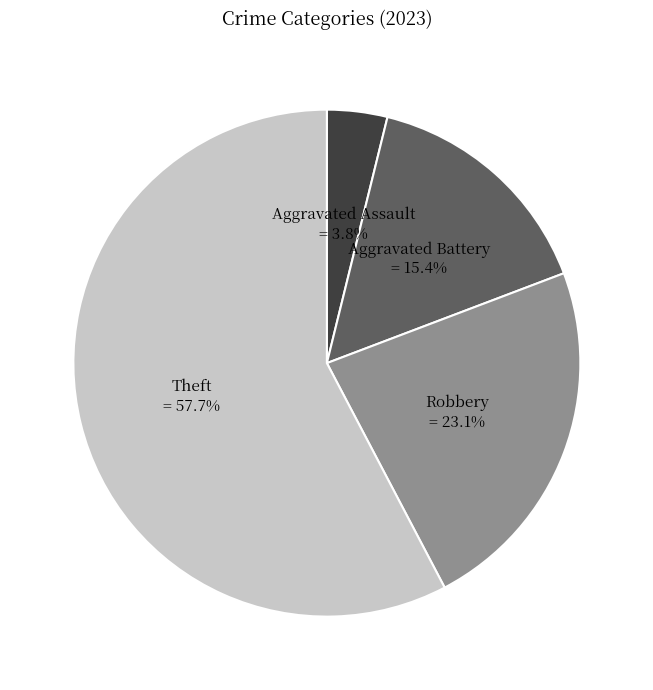

How many segments does this pie chart have?

4